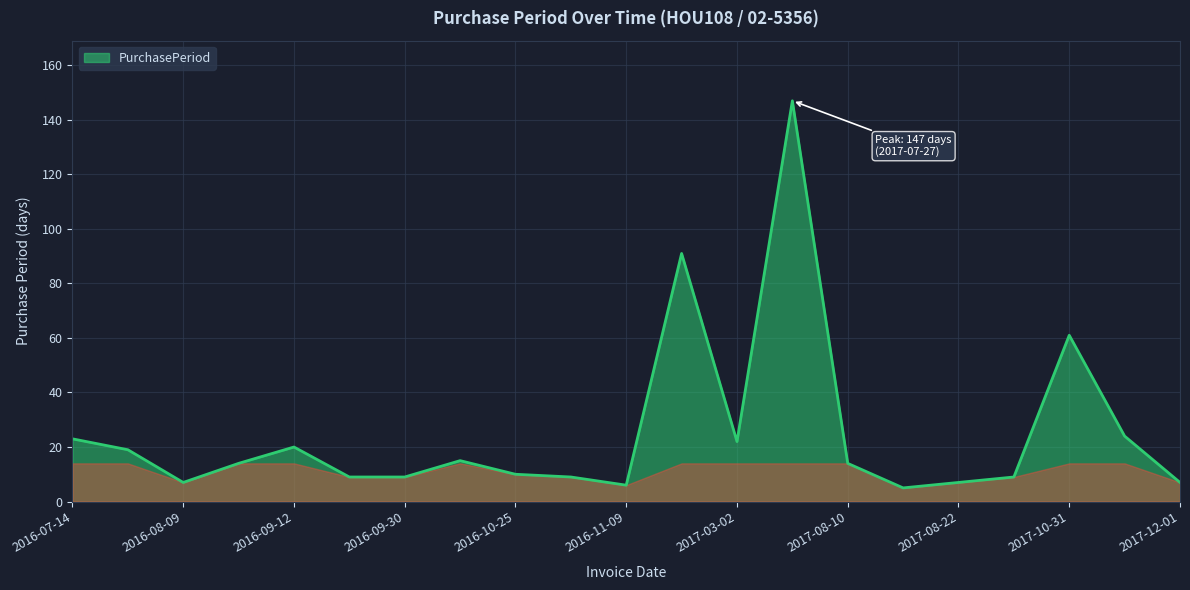

What is the smallest value displayed?

5